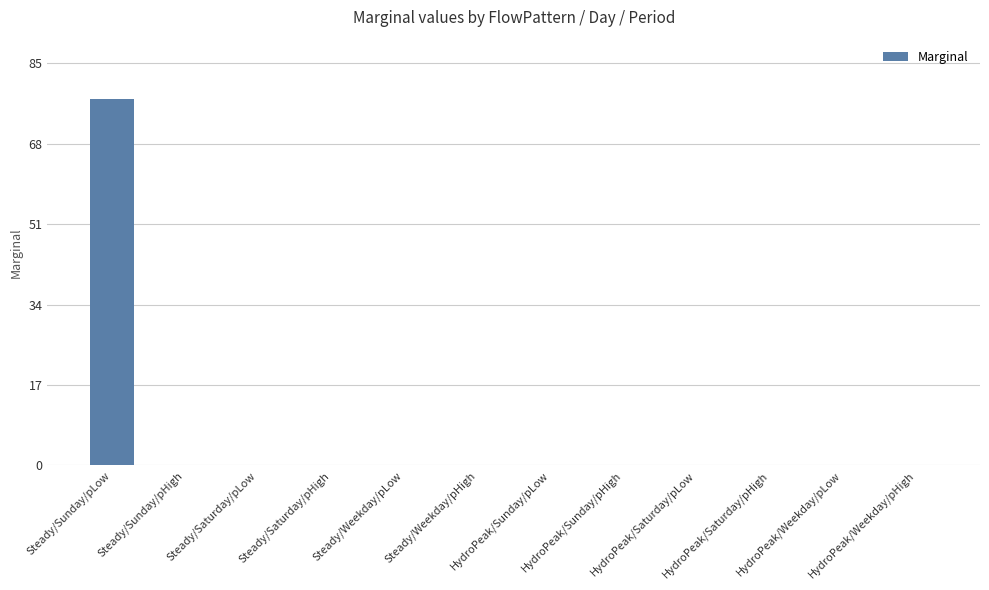

Count the number of data series in this chart.

1